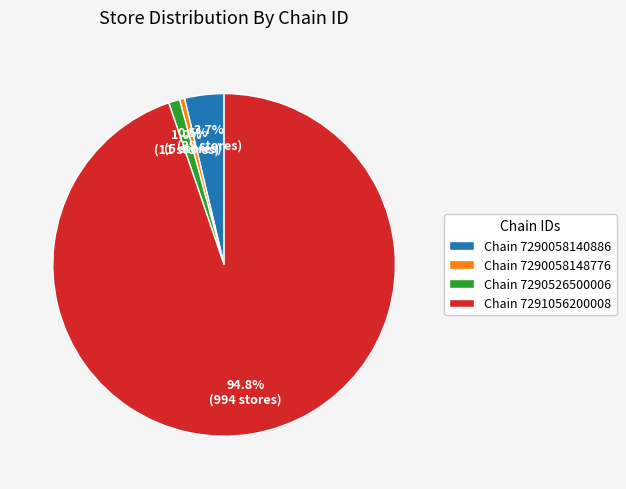

Rank the categories by value from lowest to highest.

Chain 7290058148776, Chain 7290526500006, Chain 7290058140886, Chain 7291056200008